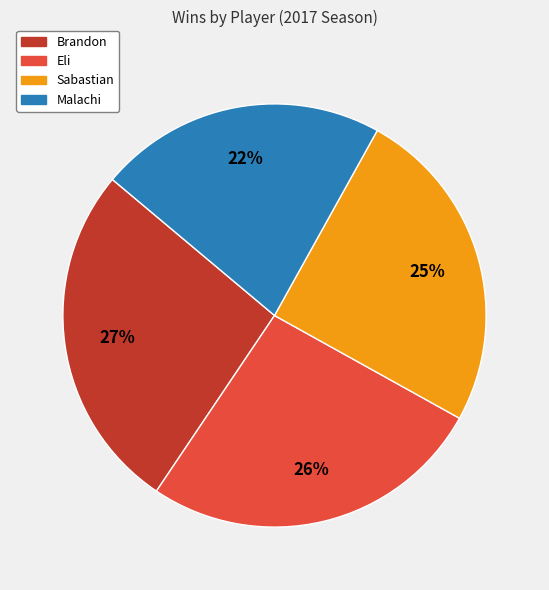

To the nearest percent, what portion does Eli represent?

26%